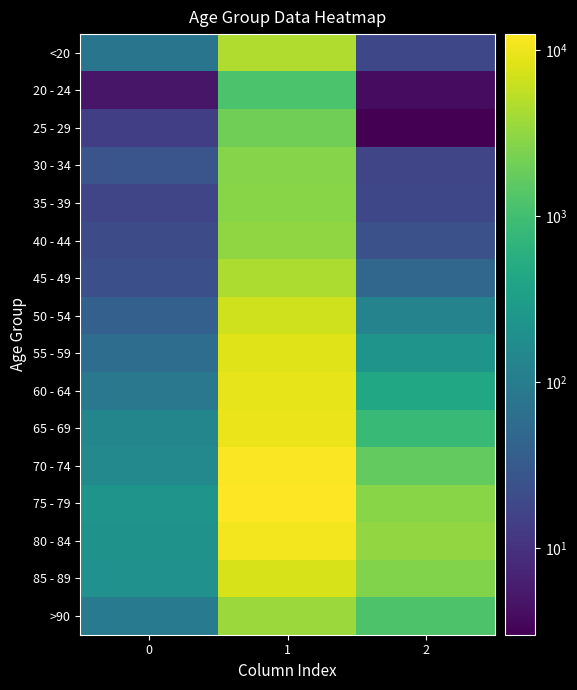

At 2, list the series in order from largest to smallest.

80 - 84, 75 - 79, 85 - 89, 70 - 74, >90, 65 - 69, 60 - 64, 55 - 59, 50 - 54, 45 - 49, 40 - 44, <20, 35 - 39, 30 - 34, 20 - 24, 25 - 29